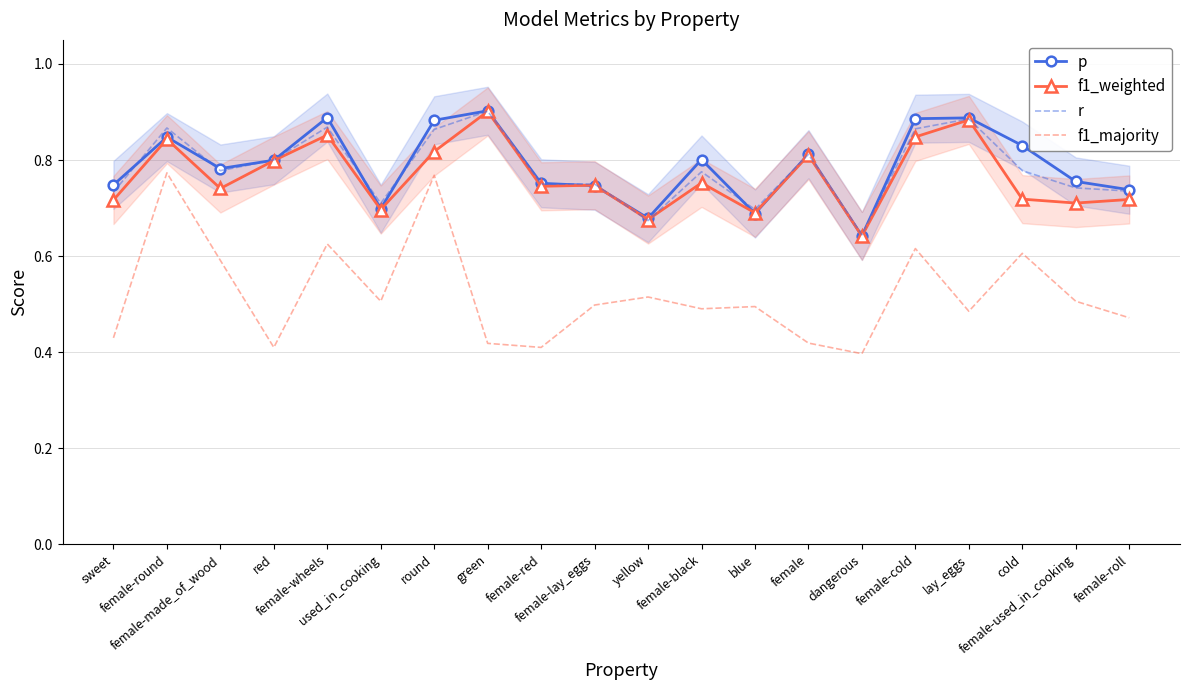

Where is f1_weighted nearest to the value 0?

dangerous